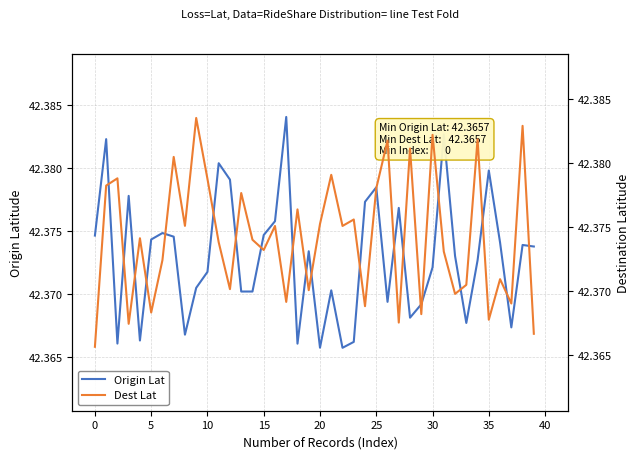

The Origin Lat series shows 65.4 at 5. True or false?

False